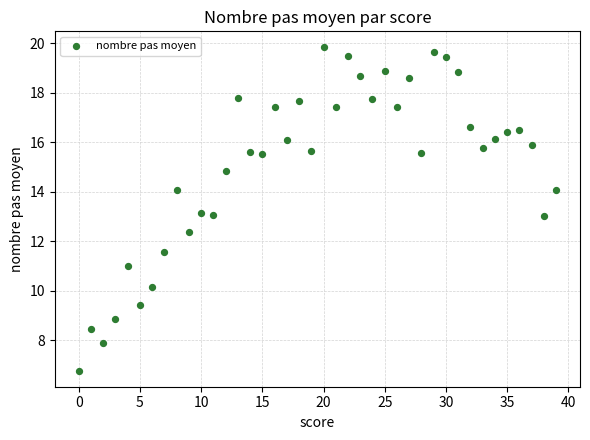

What is the range of Y values (max minus min)?

13.1